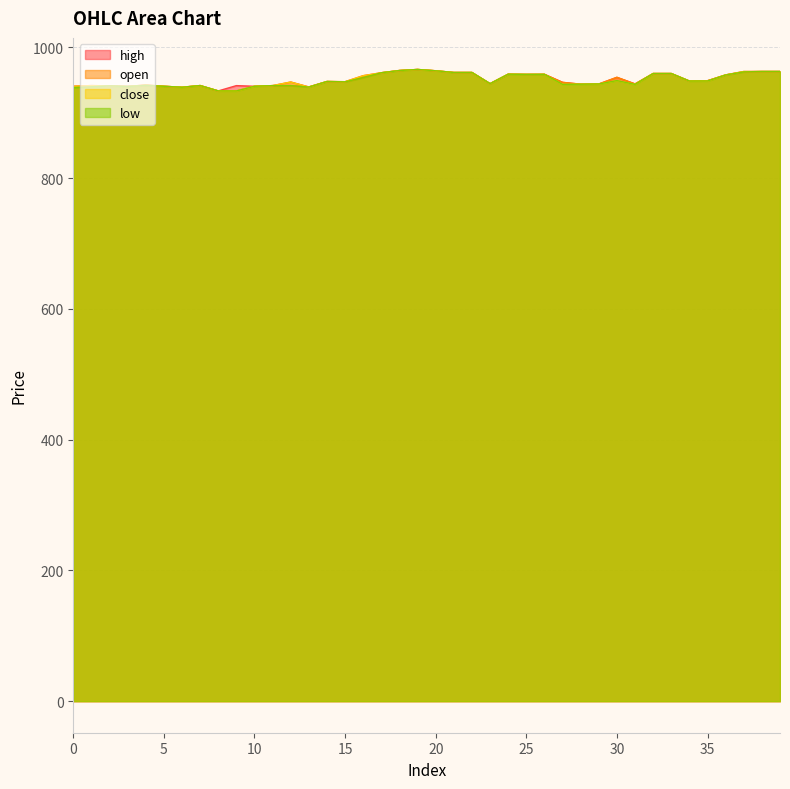

What is the average value of the low series?

949.5